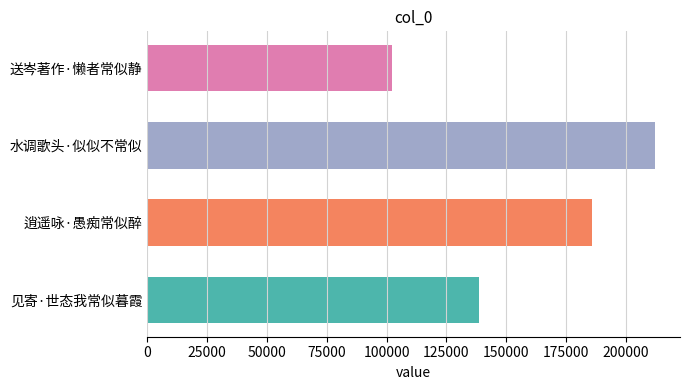

Rank the categories by value from lowest to highest.

送岑著作·懒者常似静, 见寄·世态我常似暮霞, 逍遥咏·愚痴常似醉, 水调歌头·似似不常似